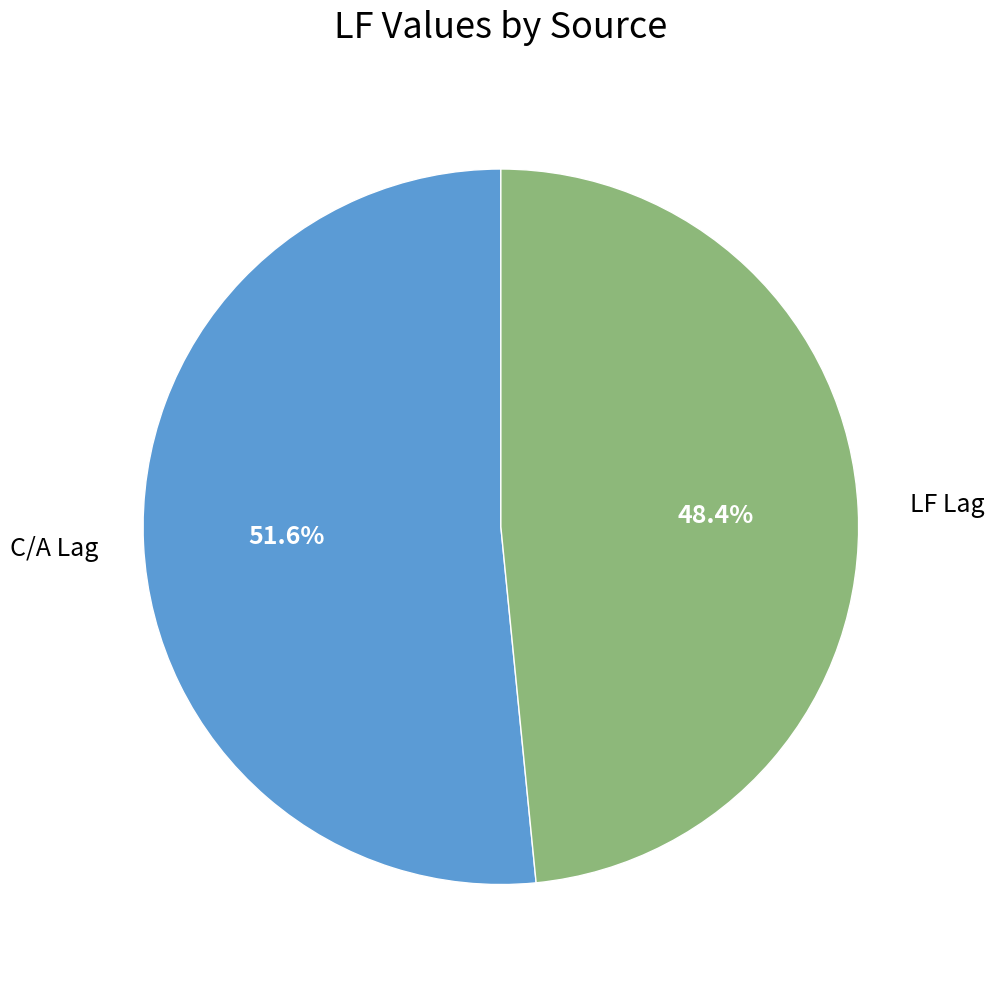

To the nearest percent, what is the difference between the LF Lag and C/A Lag slice percentages?

3%